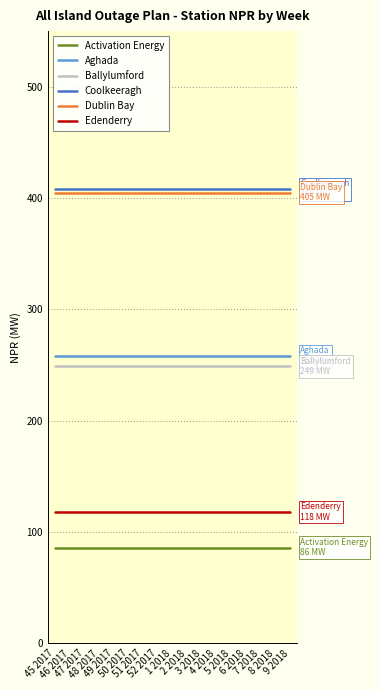

Is this an area chart (filled region under the line)?

No